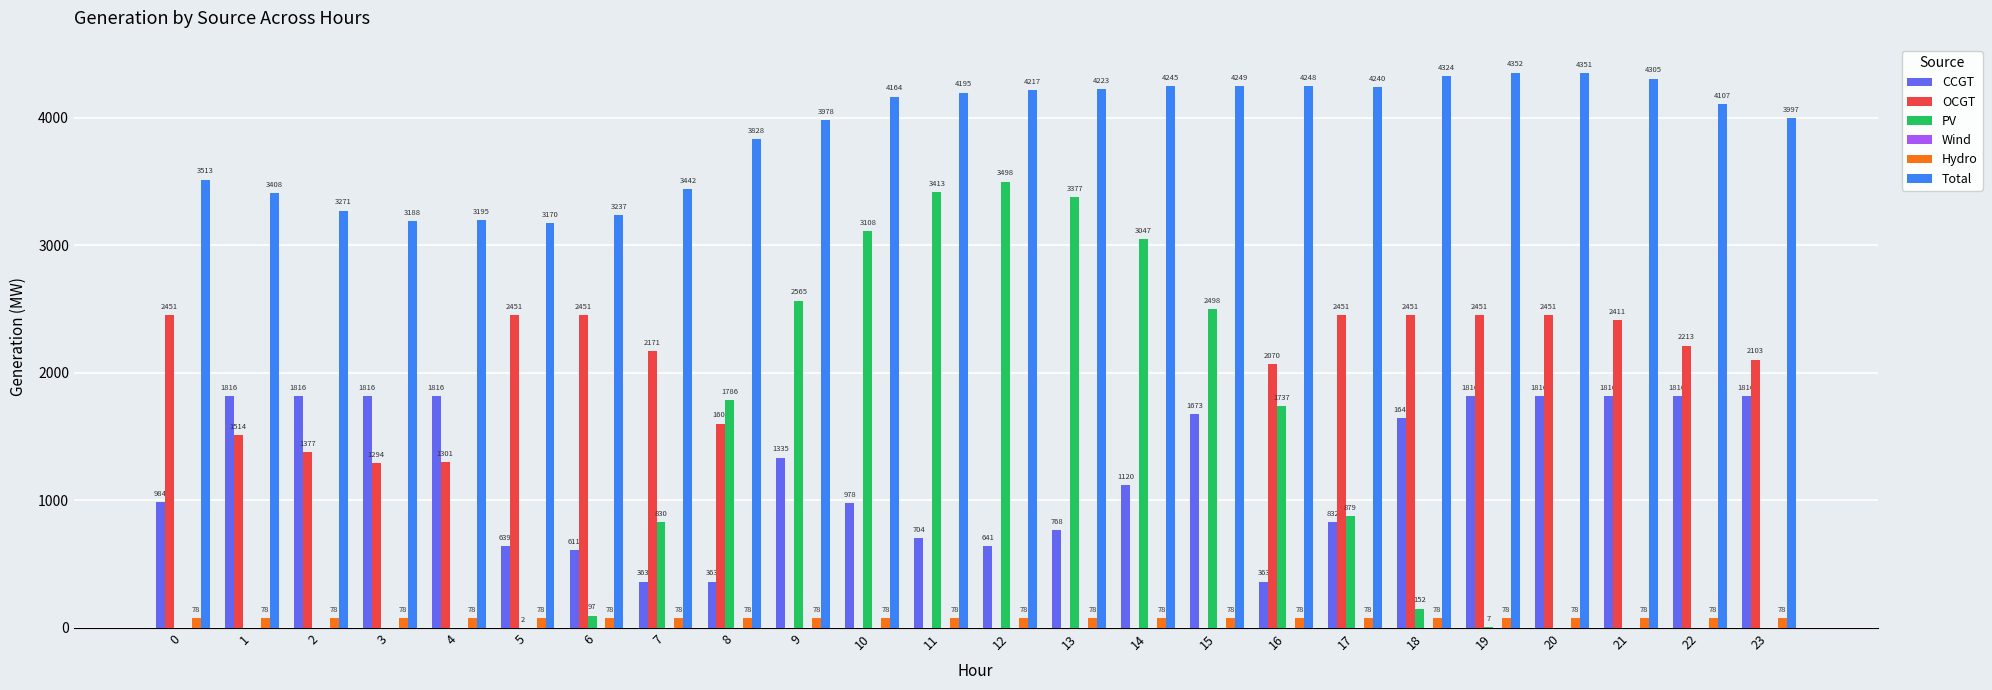

The Total series shows 4107 at 22. True or false?

True